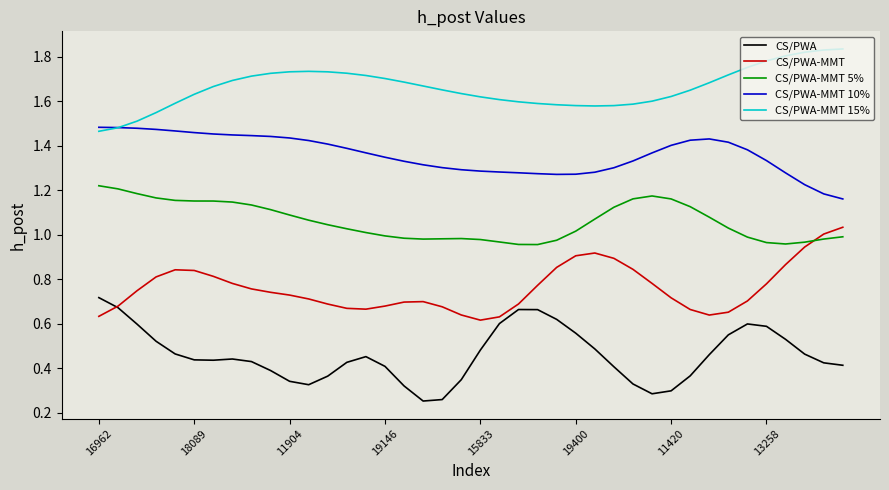

Which series has the largest total across all categories?

CS/PWA-MMT 15%